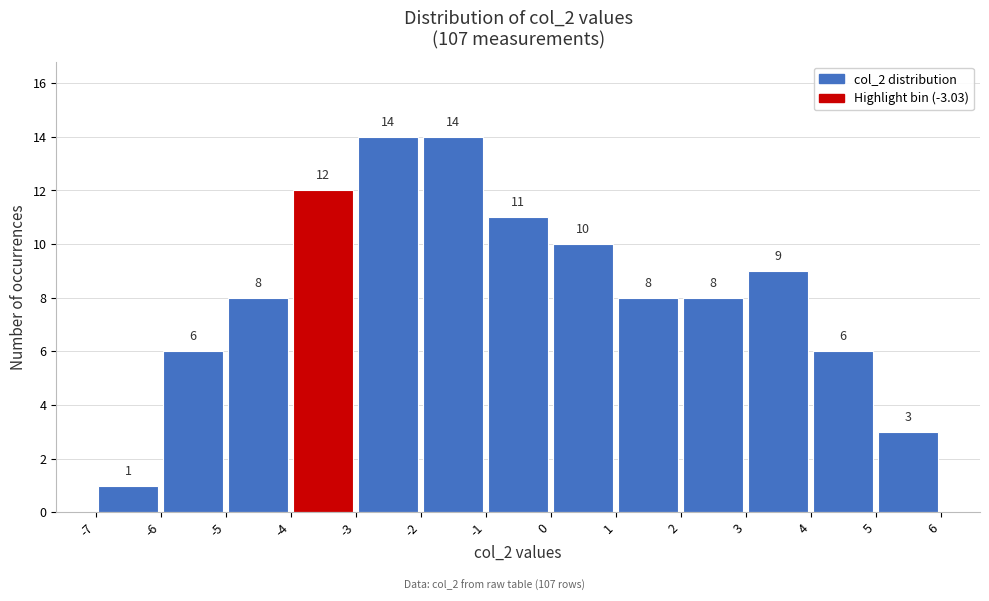

Reading left to right, transcribe this chart: for each bar, give the range it covers on the x-axis and its height.

-7 to -6: 1
-6 to -5: 6
-5 to -4: 8
-4 to -3: 12
-3 to -2: 14
-2 to -1: 14
-1 to 0: 11
0 to 1: 10
1 to 2: 8
2 to 3: 8
3 to 4: 9
4 to 5: 6
5 to 6: 3